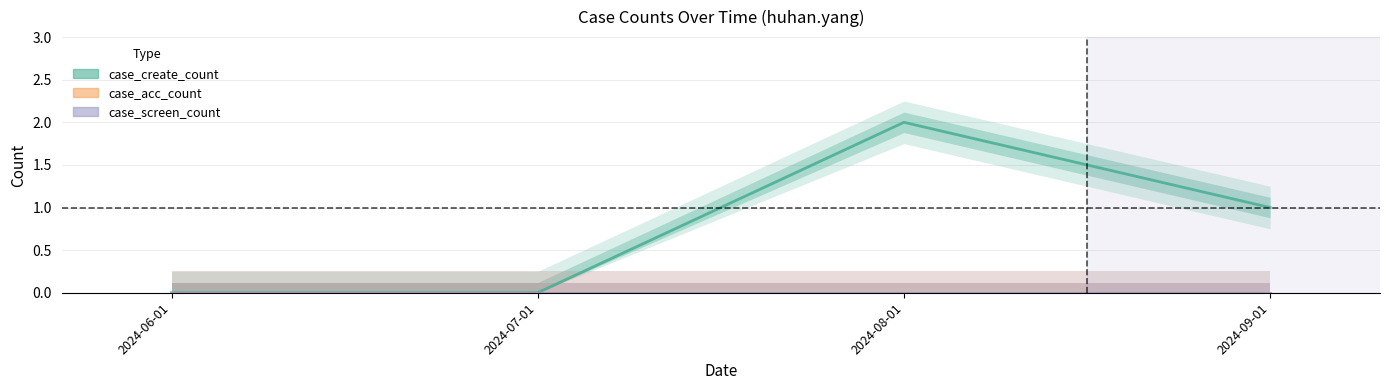

Which series has the widest spread of values?

case_create_count